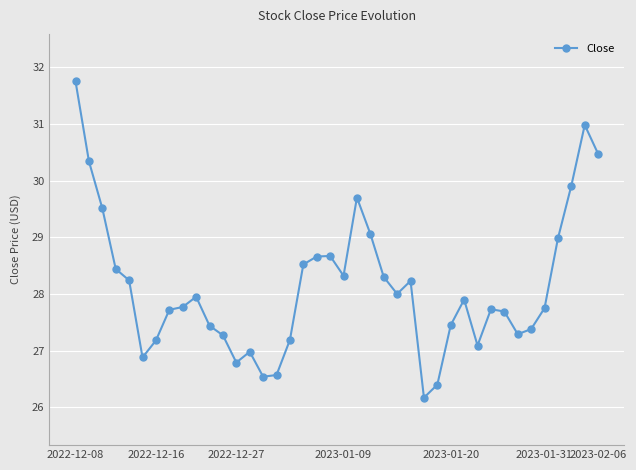

What is the value of the 40th point from the left?

30.5